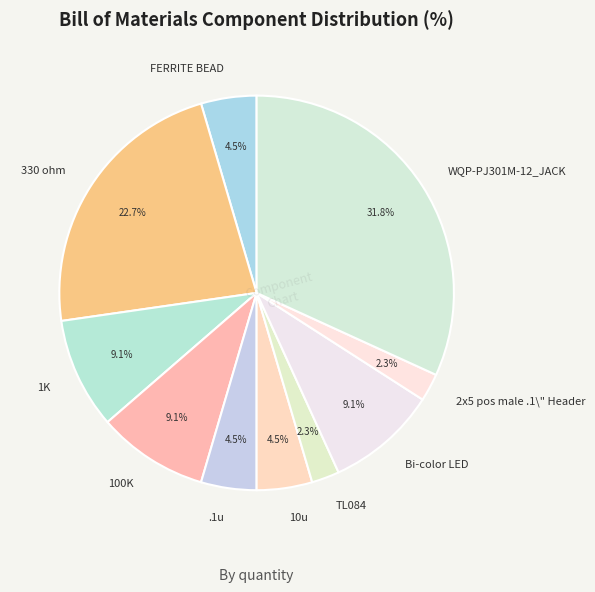

Is it true that TL084 is 2% of the pie?

True